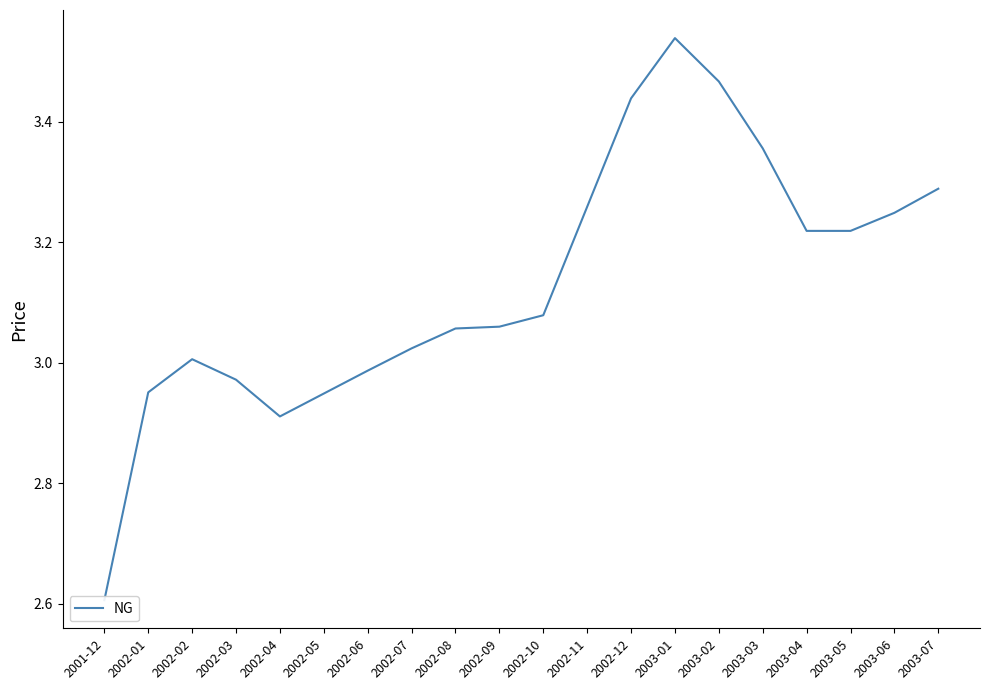

What is the change in value from 2002-03 to 2002-07?

+0.1